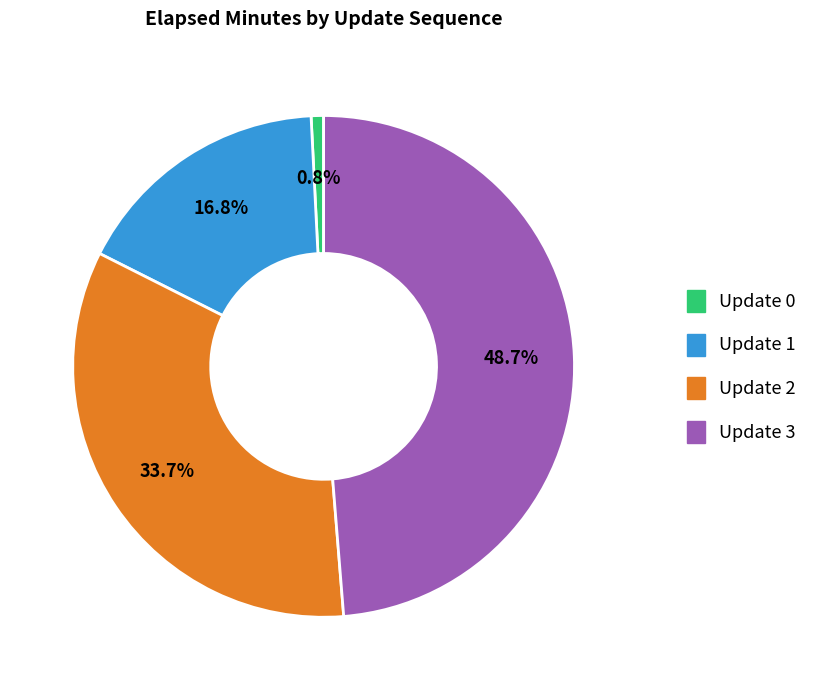

To the nearest percent, what is the difference between the Update 1 and Update 2 slice percentages?

17%